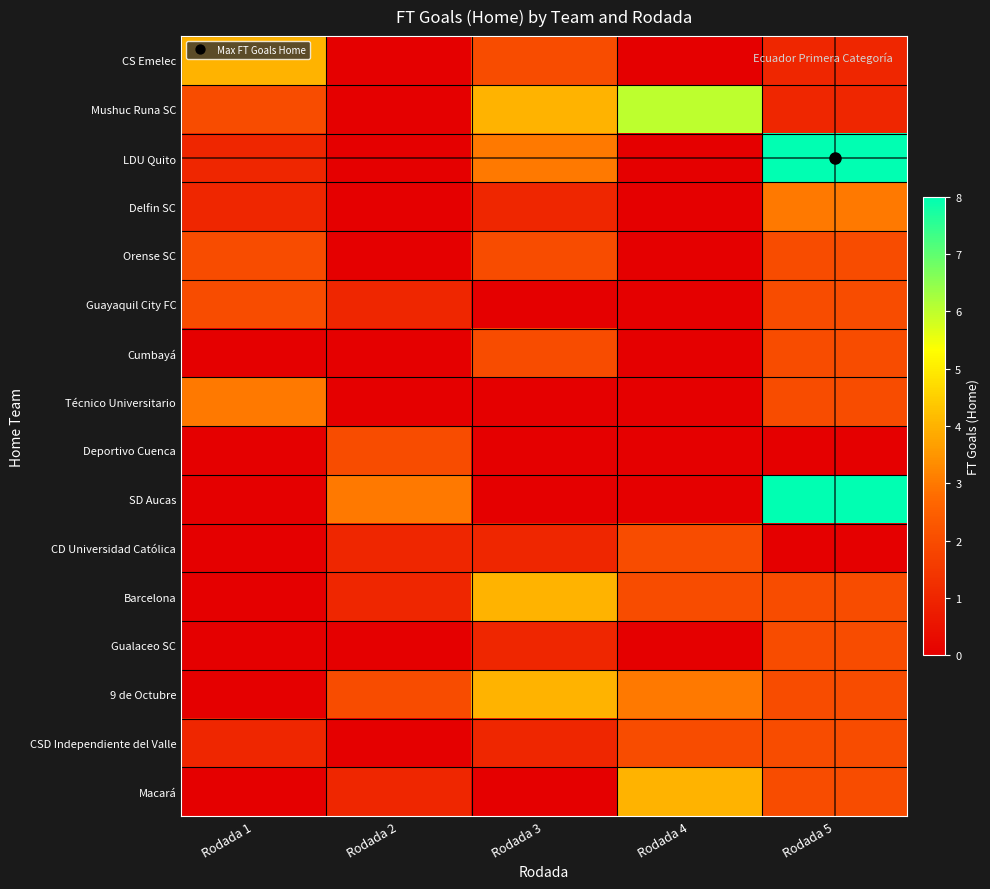

Rank the series at Rodada 4 from lowest to highest value.

CS Emelec, LDU Quito, Delfin SC, Orense SC, Guayaquil City FC, Cumbayá, Técnico Universitario, Deportivo Cuenca, SD Aucas, Gualaceo SC, CD Universidad Católica, Barcelona, CSD Independiente del Valle, 9 de Octubre, Macará, Mushuc Runa SC